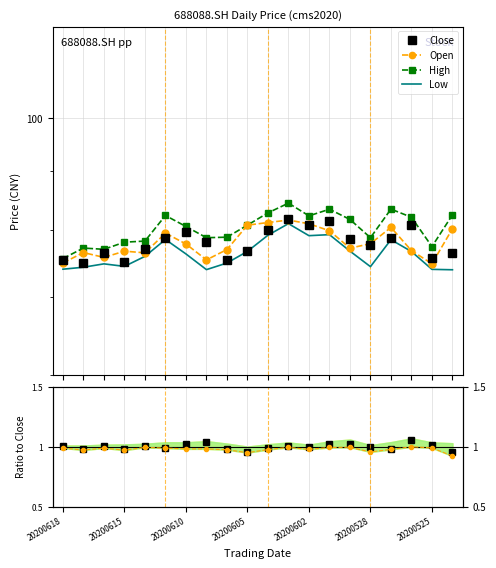

Reading left to right, what are all the values shown in this chart?

Close: 75.4	74.9	76.4	75.1	77.1	78.8	79.7	78.1	75.4	76.8	80.1	81.9	80.8	81.4	78.5	77.7	78.7	80.8	75.6	76.5
Open: 74.9	76.5	75.8	76.7	76.5	79.5	77.8	75.4	77.0	80.8	81.2	81.6	81.0	79.9	77.2	77.9	80.4	76.8	74.8	80.2
High: 75.6	77.2	77.0	78.1	78.3	82.4	80.6	78.8	78.9	80.8	82.8	84.4	82.3	83.4	81.7	78.8	83.4	82.1	77.4	82.5
Low: 74.0	74.3	74.8	74.4	75.9	78.5	76.3	73.9	74.9	76.7	79.2	81.0	79.1	79.3	76.7	74.4	78.5	76.7	74.0	73.9
Close/Open: 1.0	1.0	1.0	1.0	1.0	1.0	1.0	1.0	1.0	1.0	1.0	1.0	1.0	1.0	1.0	1.0	1.0	1.1	1.0	1.0
Low/Open: 1.0	1.0	1.0	1.0	1.0	1.0	1.0	1.0	1.0	0.9	1.0	1.0	1.0	1.0	1.0	1.0	1.0	1.0	1.0	0.9